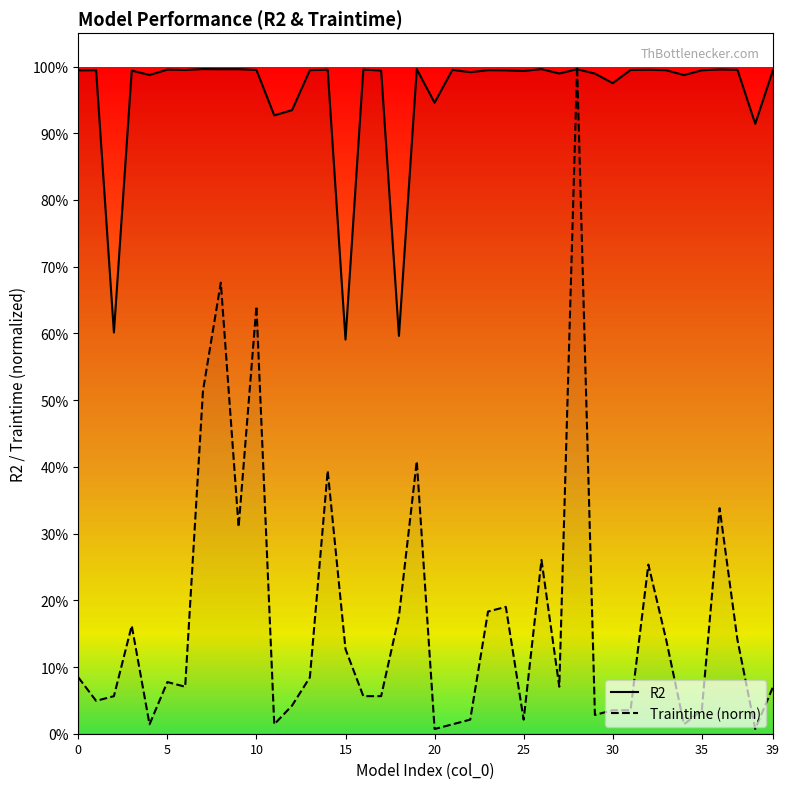

True or false: Traintime (norm) has a value of 0.2 at 10.

False